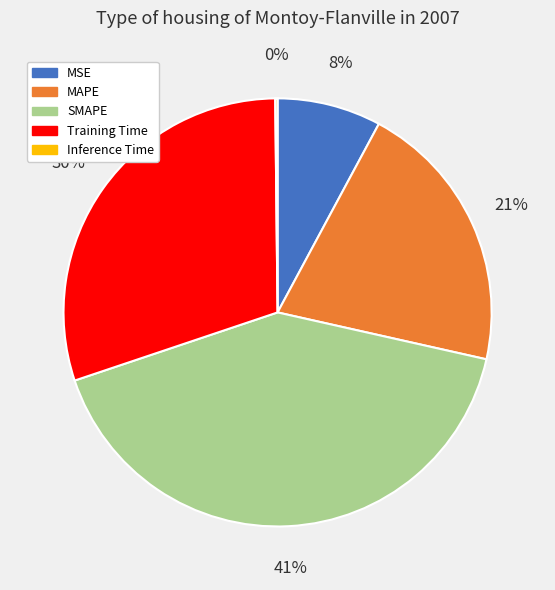

Does any single category account for the majority?

No